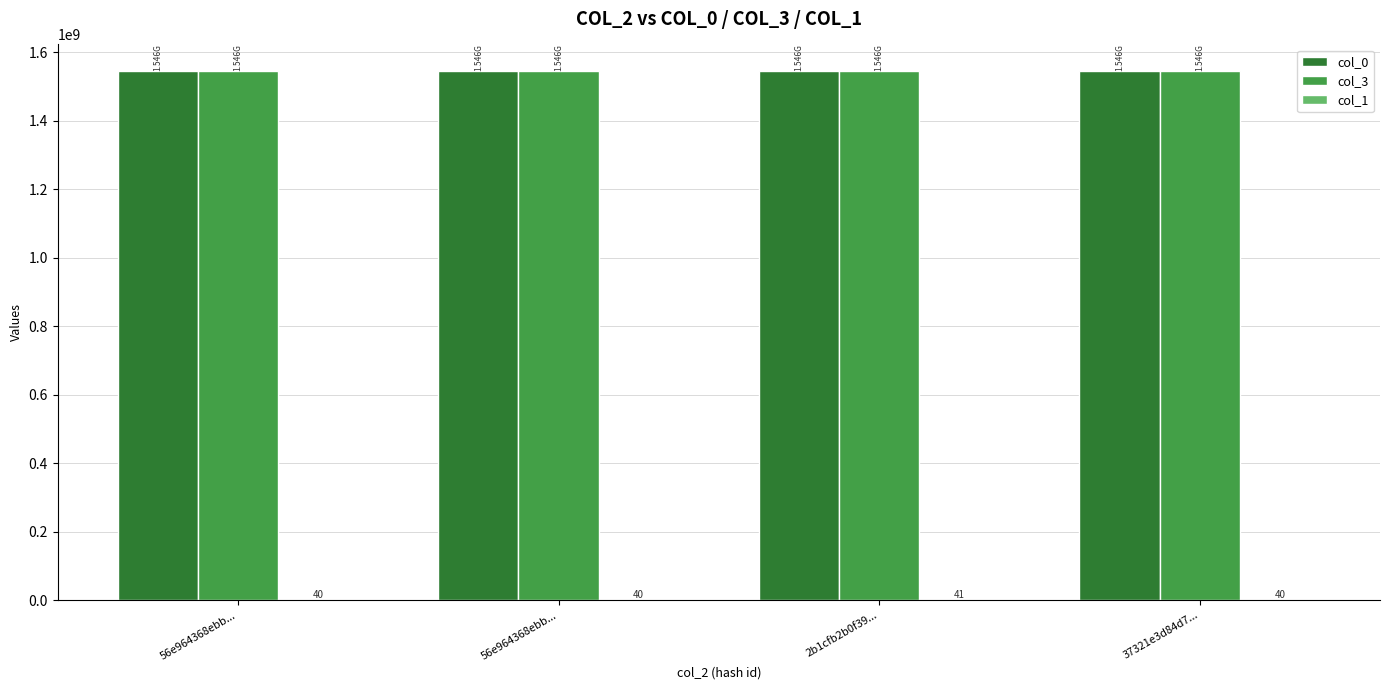

True or false: col_0 has a value of 1546209942.2 at 37321e3d84d7....

True